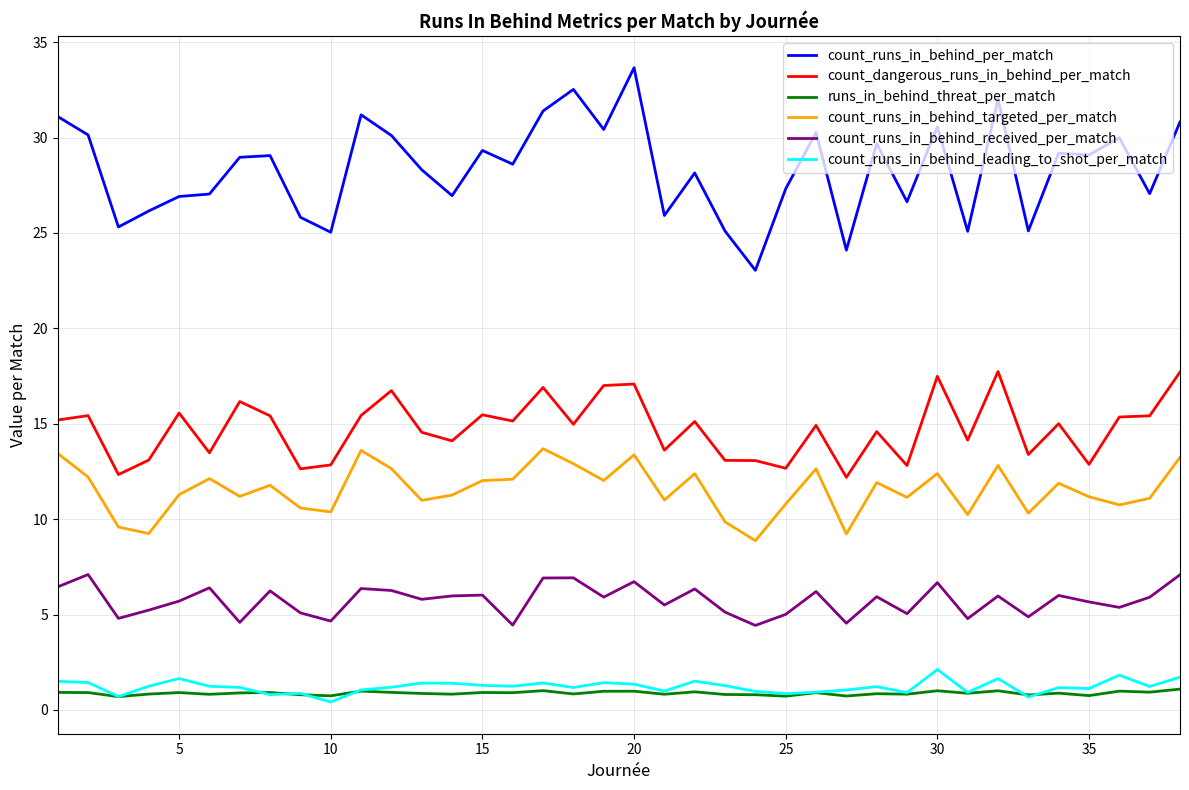

How many categories are shown in the chart?

38